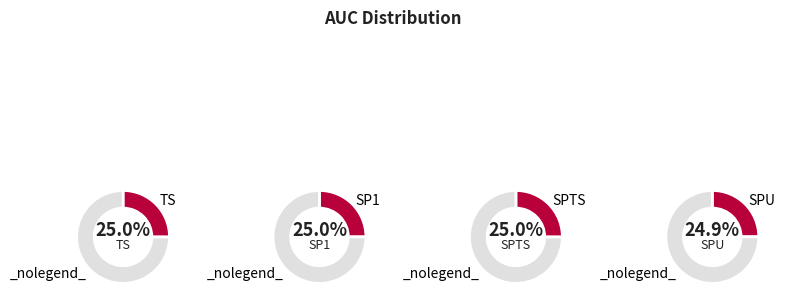

The SP1 slice represents 25% of the pie. True or false?

True